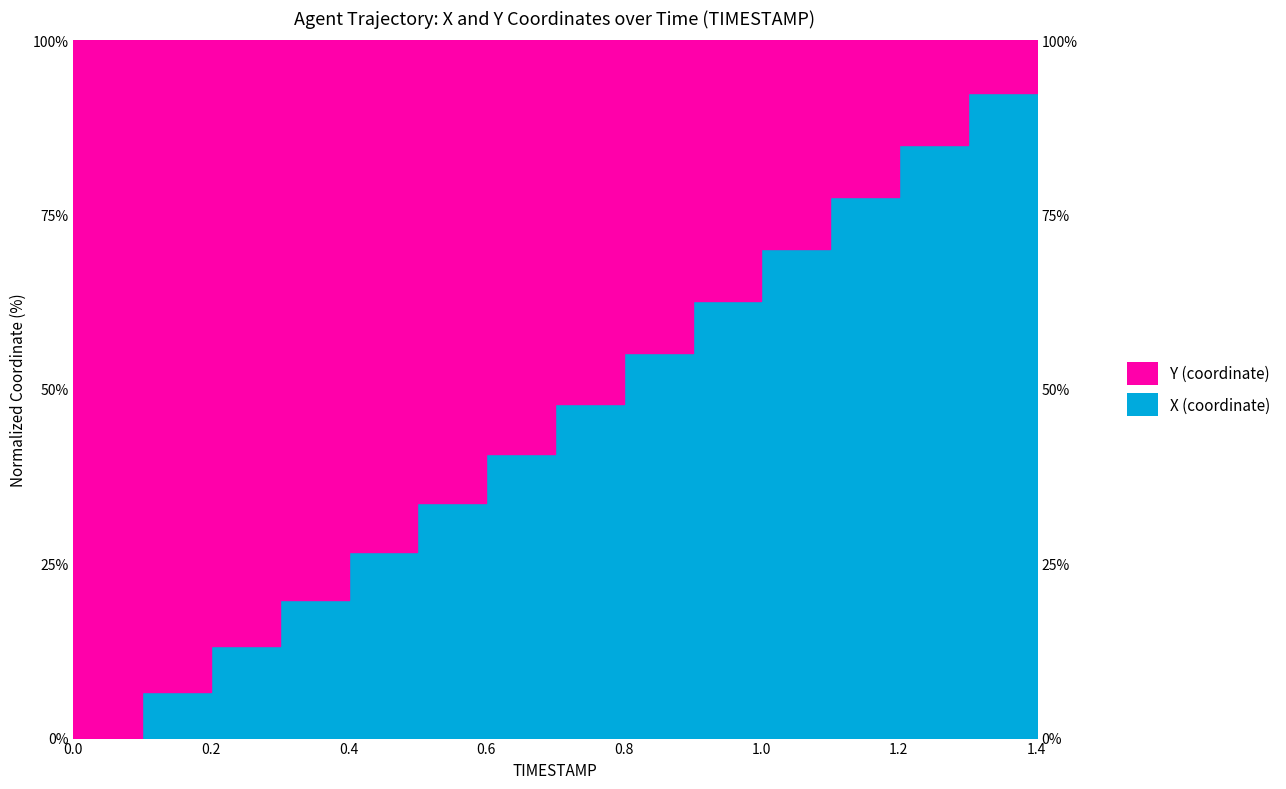

What is the maximum value shown in the chart?

100.0